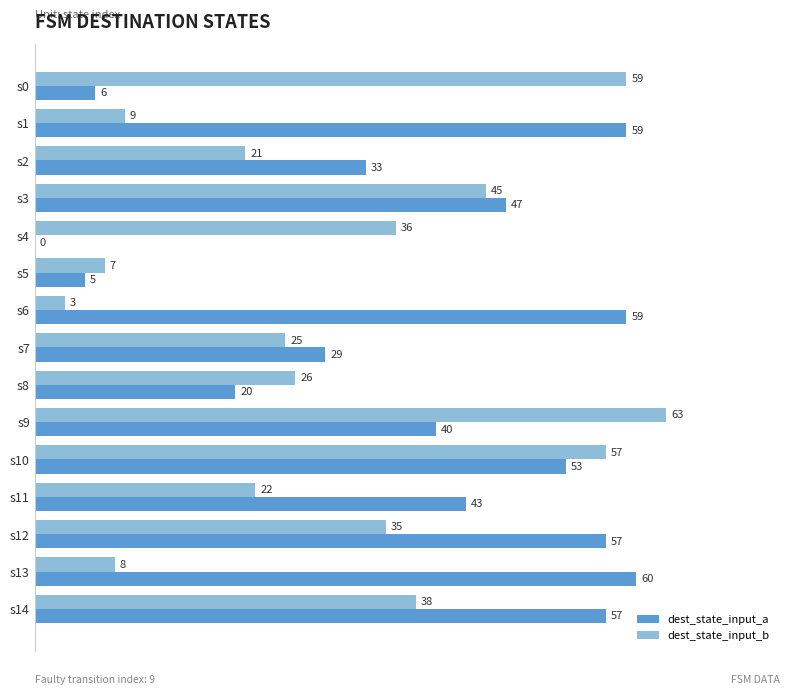

What is the highest value of the dest_state_input_a series?

60